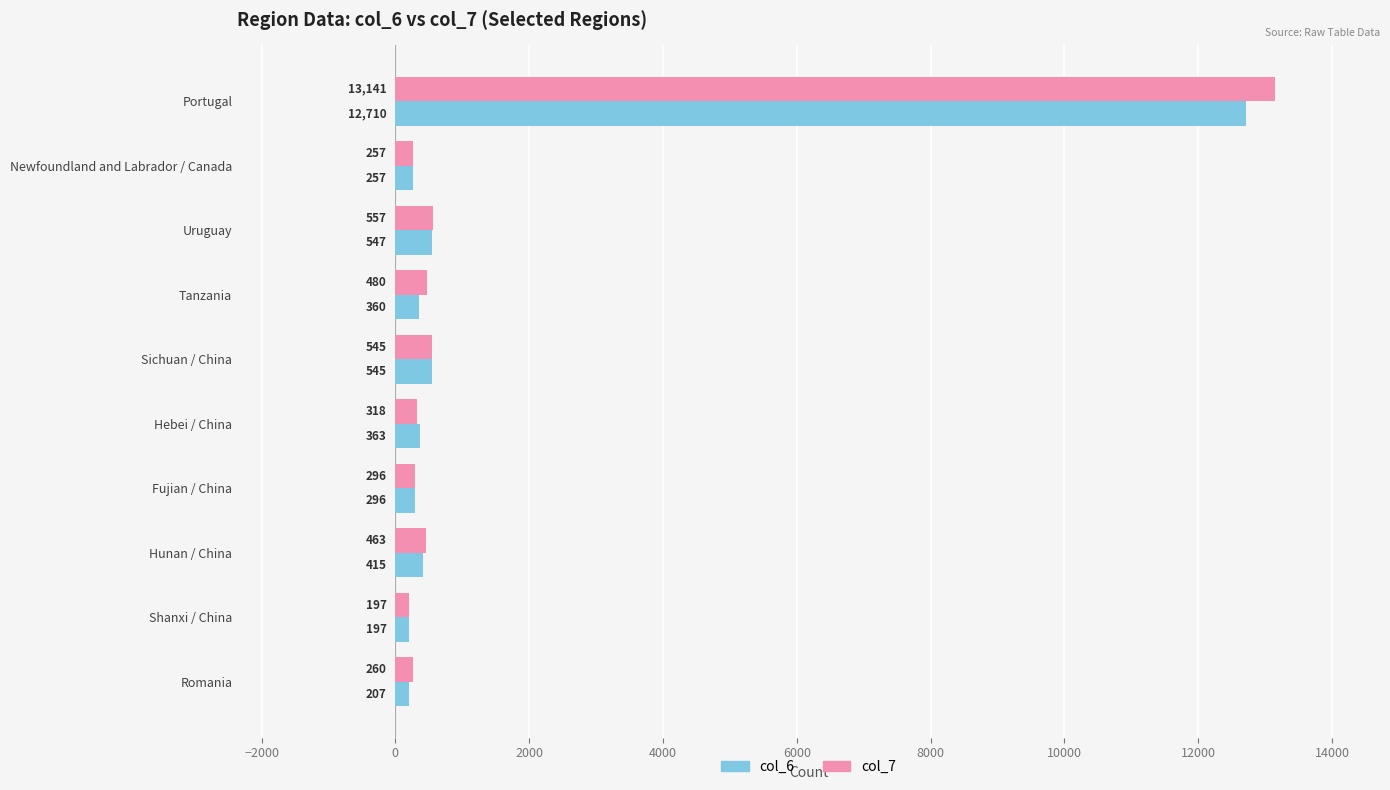

Rank the series by their average value, from lowest to highest.

col_6, col_7